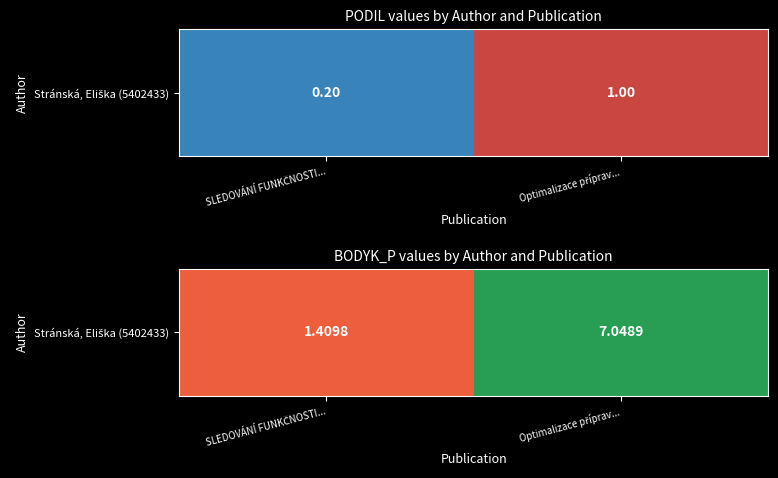

Which label corresponds to the smallest value in the chart?

SLEDOVÁNÍ FUNKČNOSTI...